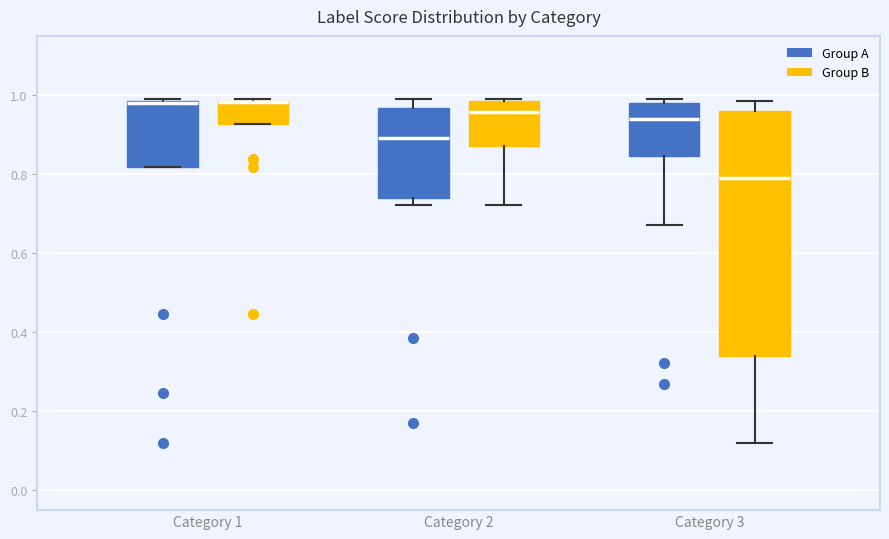

Reading left to right, transcribe this box plot: for each box, give where its median line is, the range the box spans, and where its two whiskers end, as read against the y-axis. The values are not printed on the chart, so give them approximately, as read against the axis.

Category 1 (Group A): median 0.98 (drawn on the box's upper edge), box 0.82 to 0.98, whiskers 0.82 to 0.98
Category 1 (Group B): median 0.98 (drawn on the box's upper edge), box 0.92 to 0.98, whiskers 0.92 to 0.98
Category 2 (Group A): median 0.90, box 0.74 to 0.96, whiskers 0.72 to 0.98
Category 2 (Group B): median 0.96, box 0.88 to 0.98, whiskers 0.72 to 0.98
Category 3 (Group A): median 0.94, box 0.84 to 0.98, whiskers 0.68 to 0.98 (just above the box's upper edge)
Category 3 (Group B): median 0.78, box 0.34 to 0.96, whiskers 0.12 to 0.98